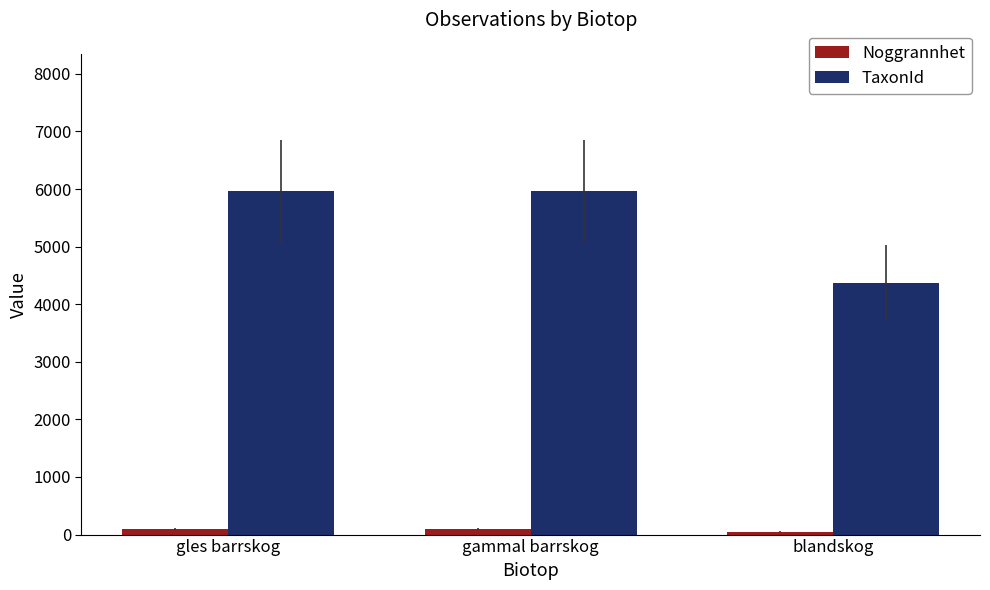

What is the total value across all series at blandskog?

4427